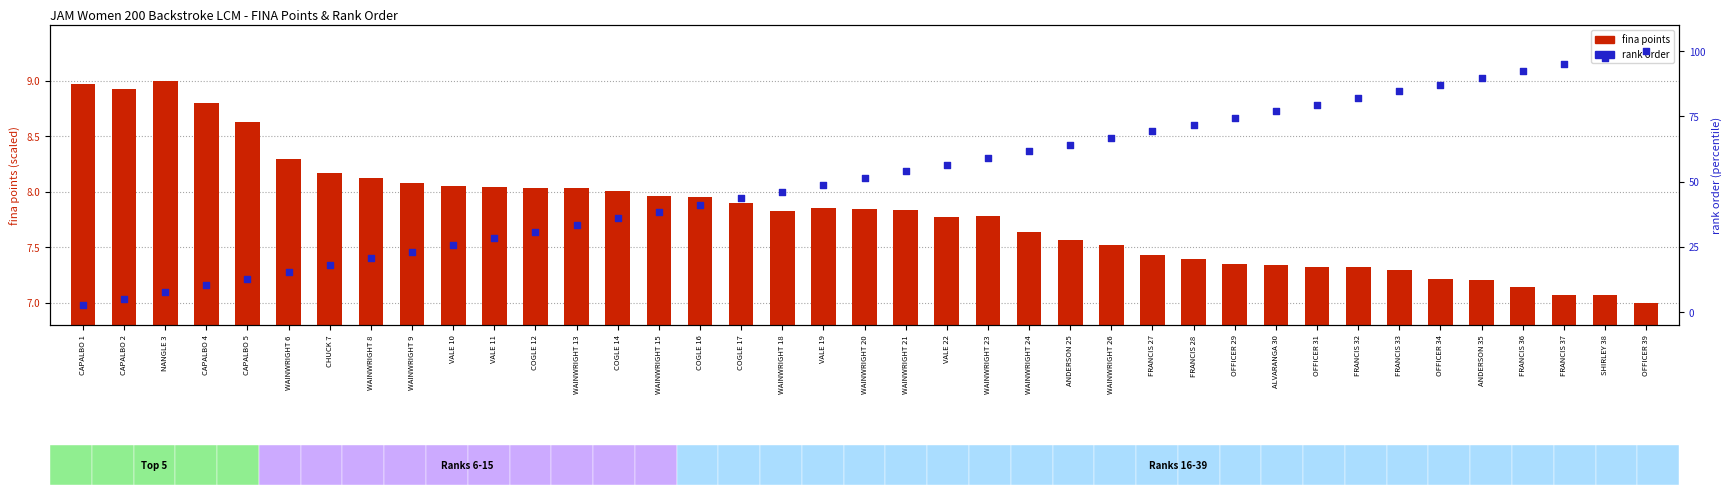

Which series reaches the minimum Y coordinate?

rank order